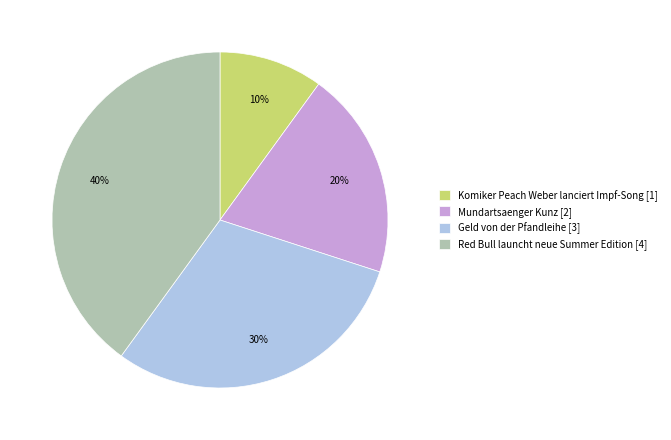

Rank the categories by value from lowest to highest.

Komiker Peach Weber lanciert Impf-Song, Mundartsaenger Kunz, Geld von der Pfandleihe, Red Bull launcht neue Summer Edition